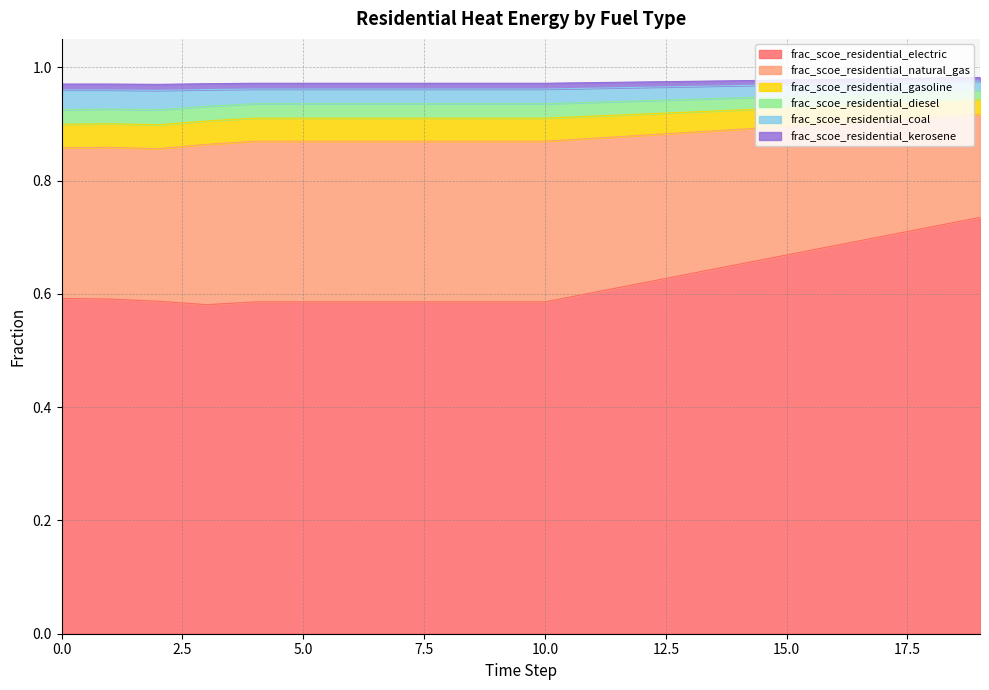

At which category does frac_scoe_residential_kerosene reach its first local peak?

1